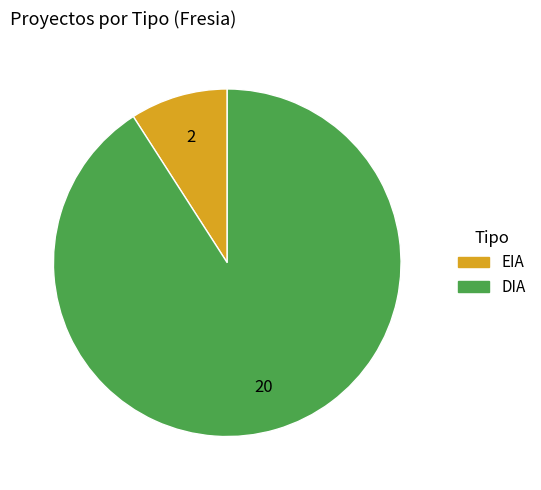

Count the number of slices in the pie.

2